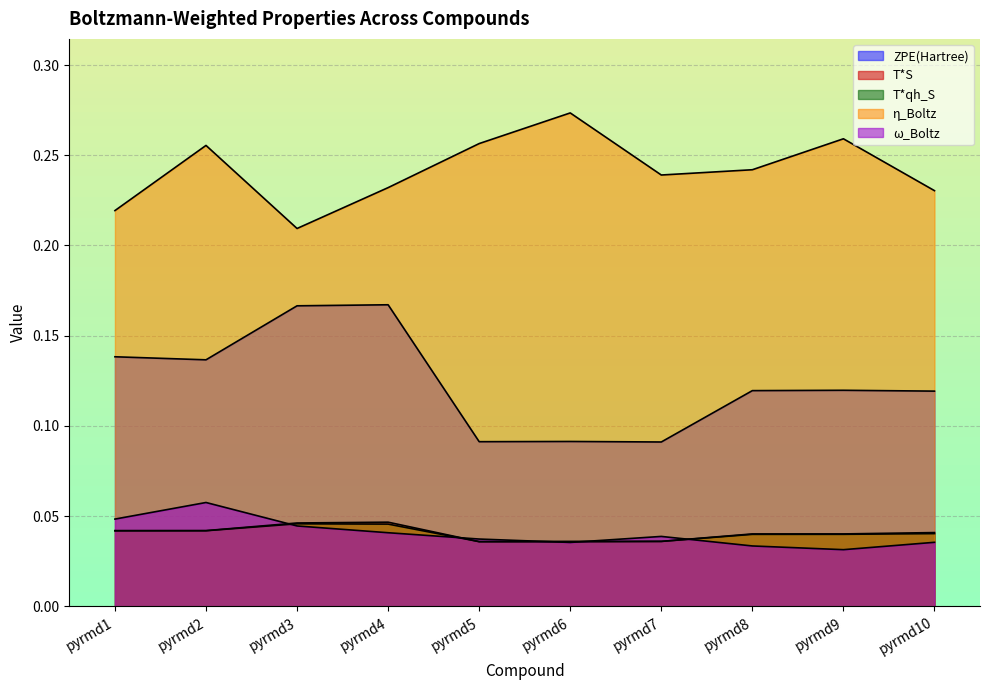

True or false: ZPE(Hartree) and η_Boltz cross at least once.

False